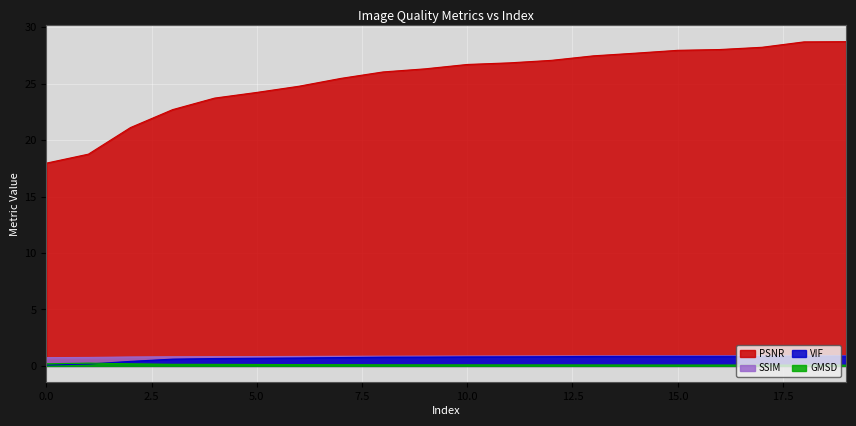

What is the sum of all SSIM values?

17.0